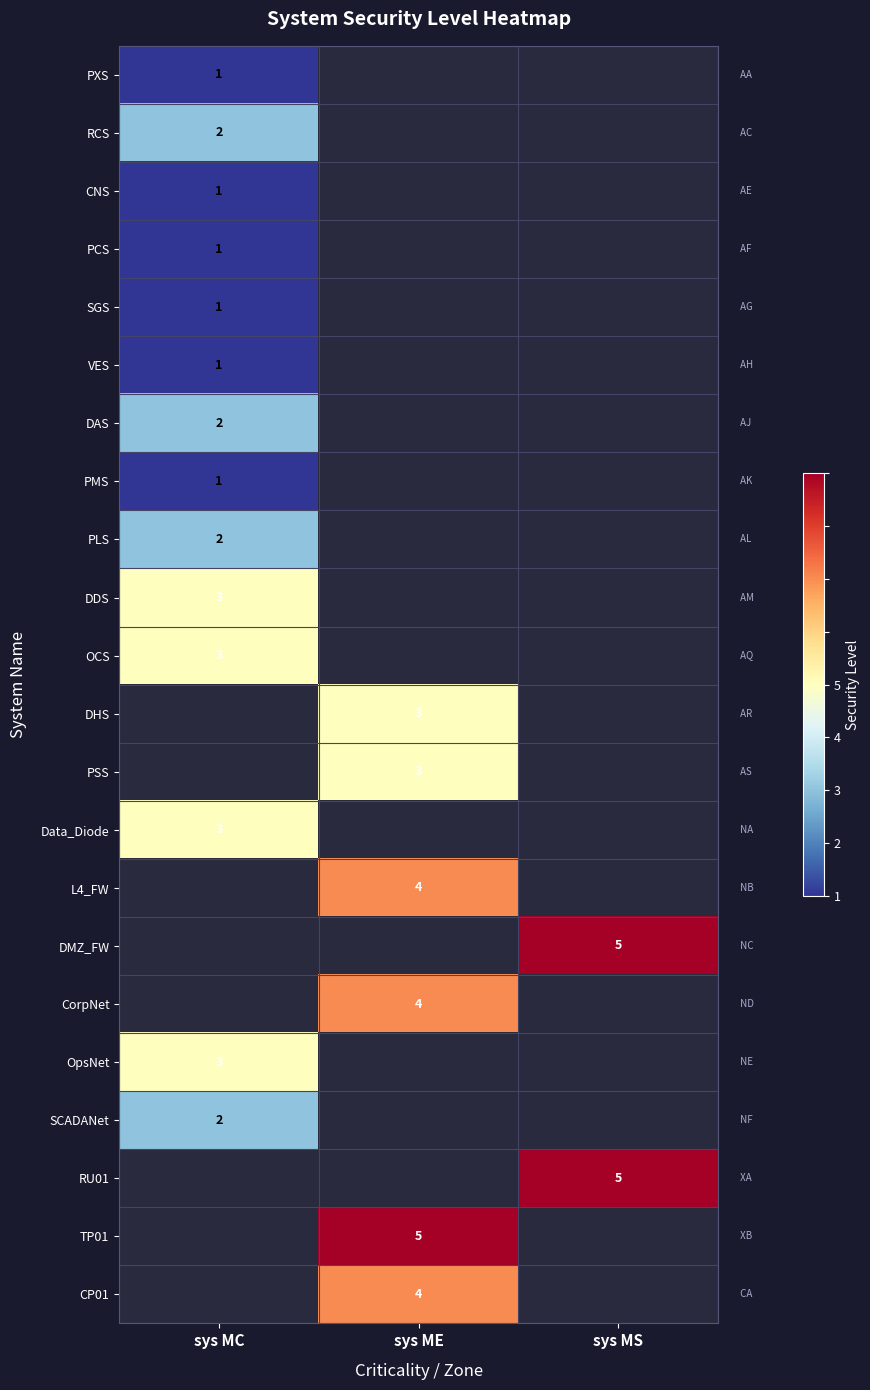

Count the number of data series in this chart.

22